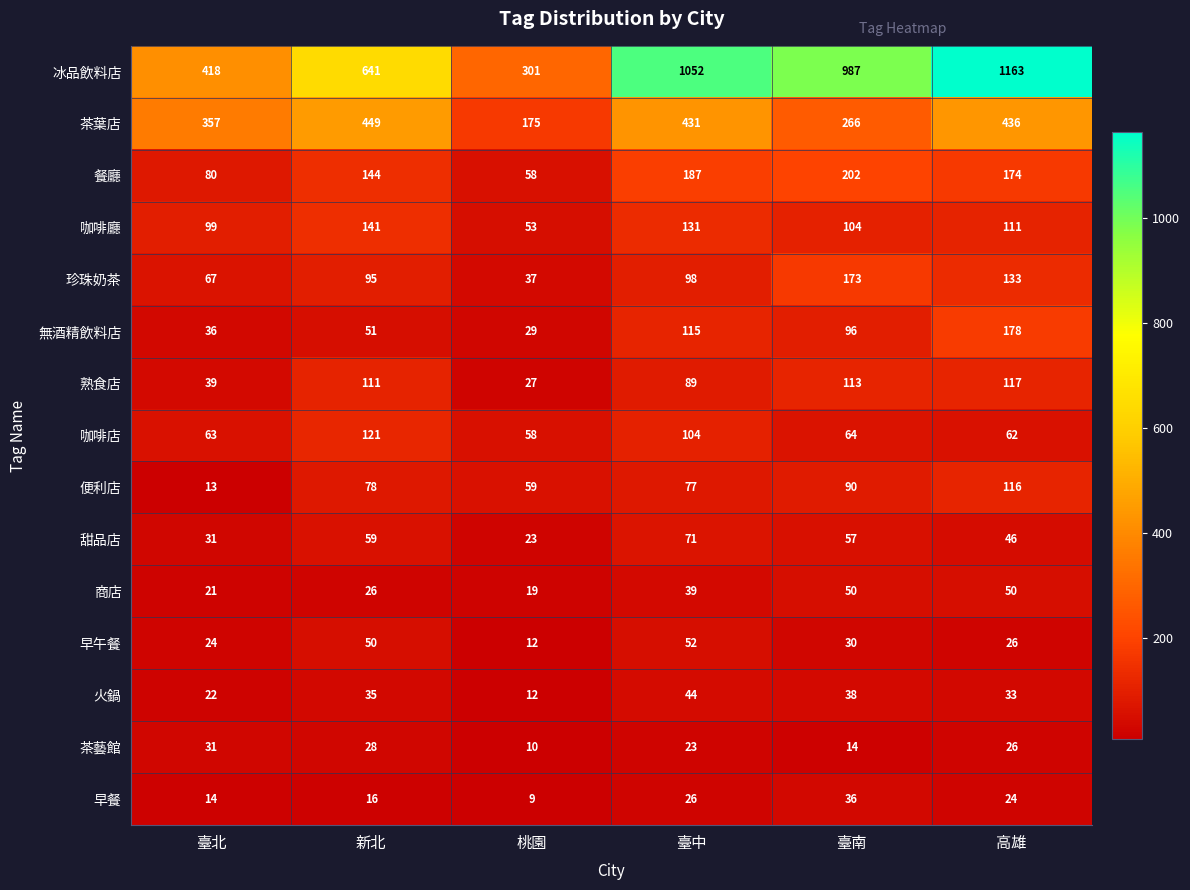

Which series has the largest range (max minus min)?

冰品飲料店